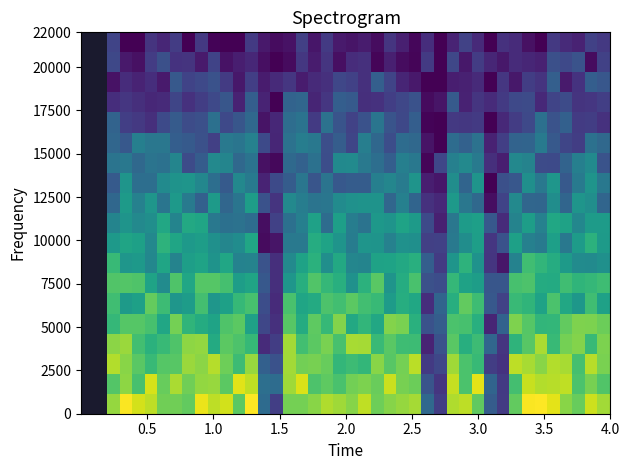

At how many categories does at least one series exceed 16?

34